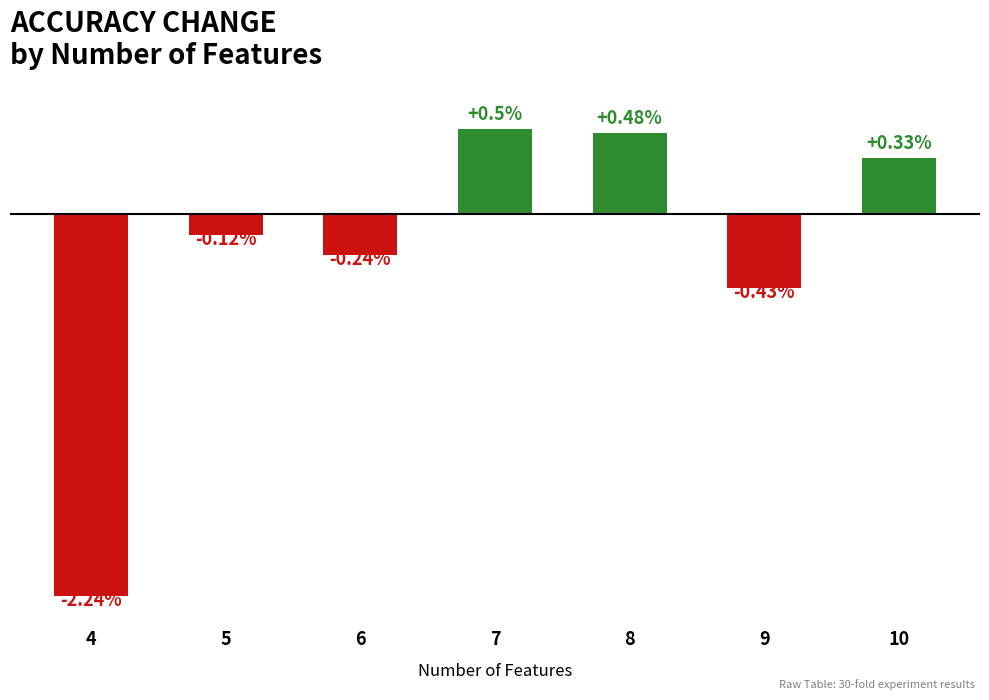

List the labels in order of value, smallest first.

4, 9, 6, 5, 10, 8, 7